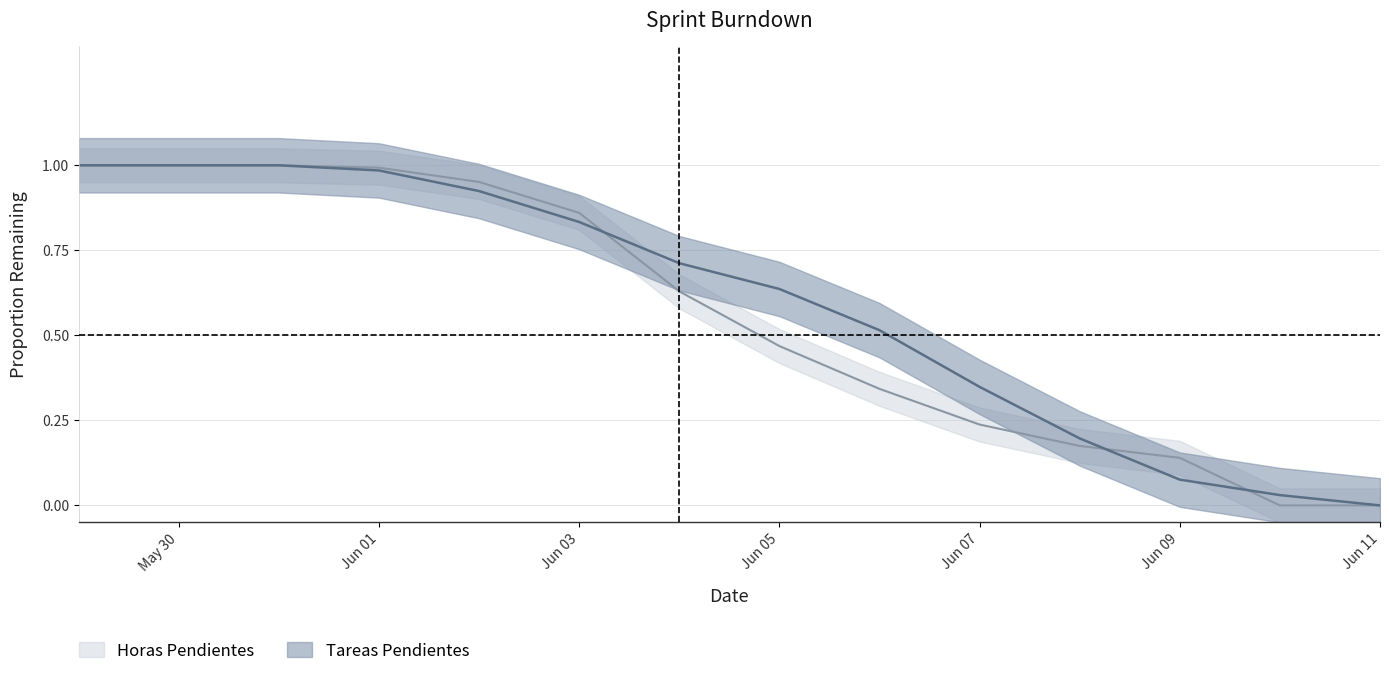

Does the chart have visible grid lines?

Yes